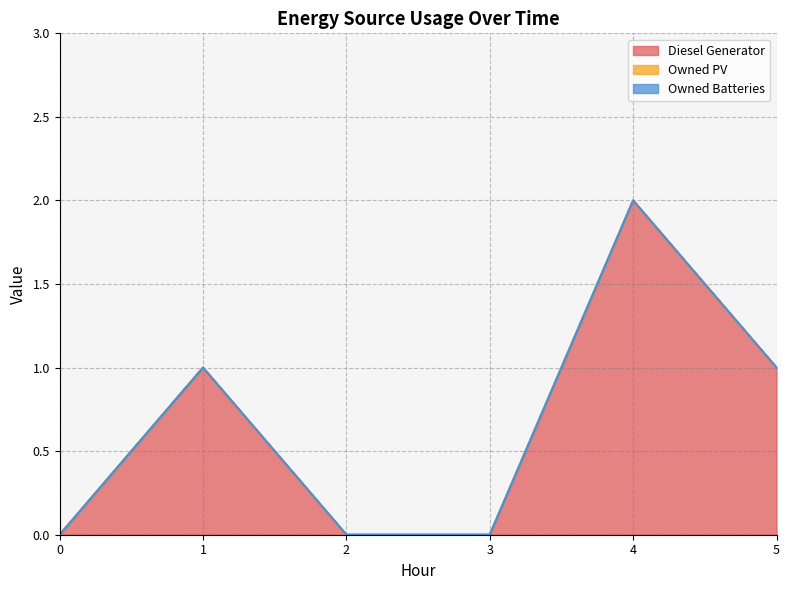

Which series has the largest total across all categories?

Diesel Generator